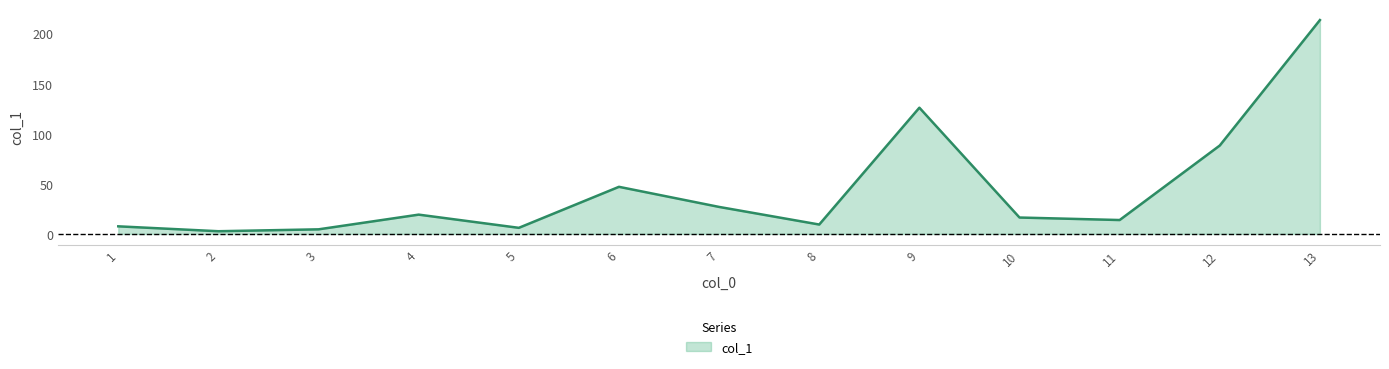

Reading right to left, extract all data points from this chart.

13=213.8	12=88.4	11=13.9	10=16.4	9=126.2	8=9.4	7=27.0	6=47.1	5=6.1	4=19.3	3=4.6	2=2.7	1=7.6